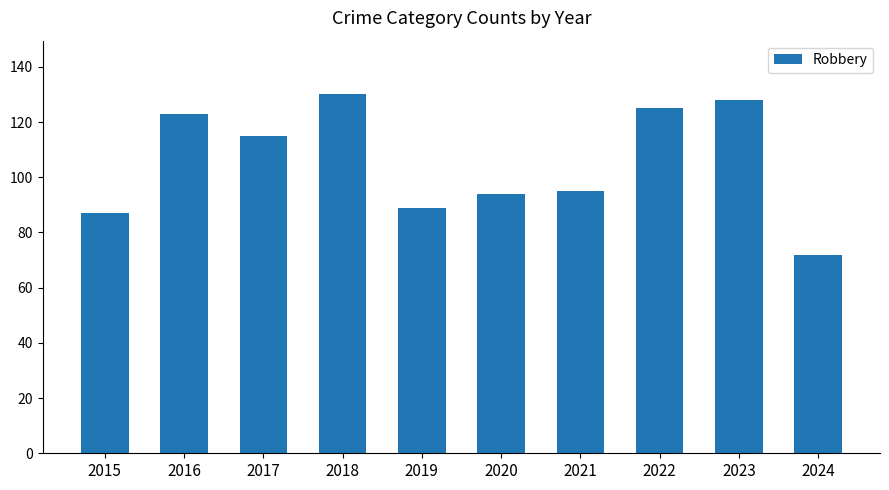

Reading left to right, transcribe all the data shown in this chart.

2015=87	2016=123	2017=115	2018=130	2019=89	2020=94	2021=95	2022=125	2023=128	2024=72